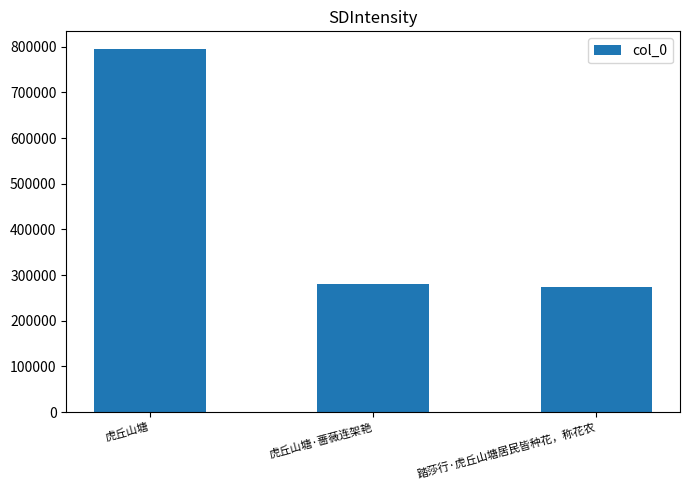

At which label does the data first exceed 279859?

虎丘山塘